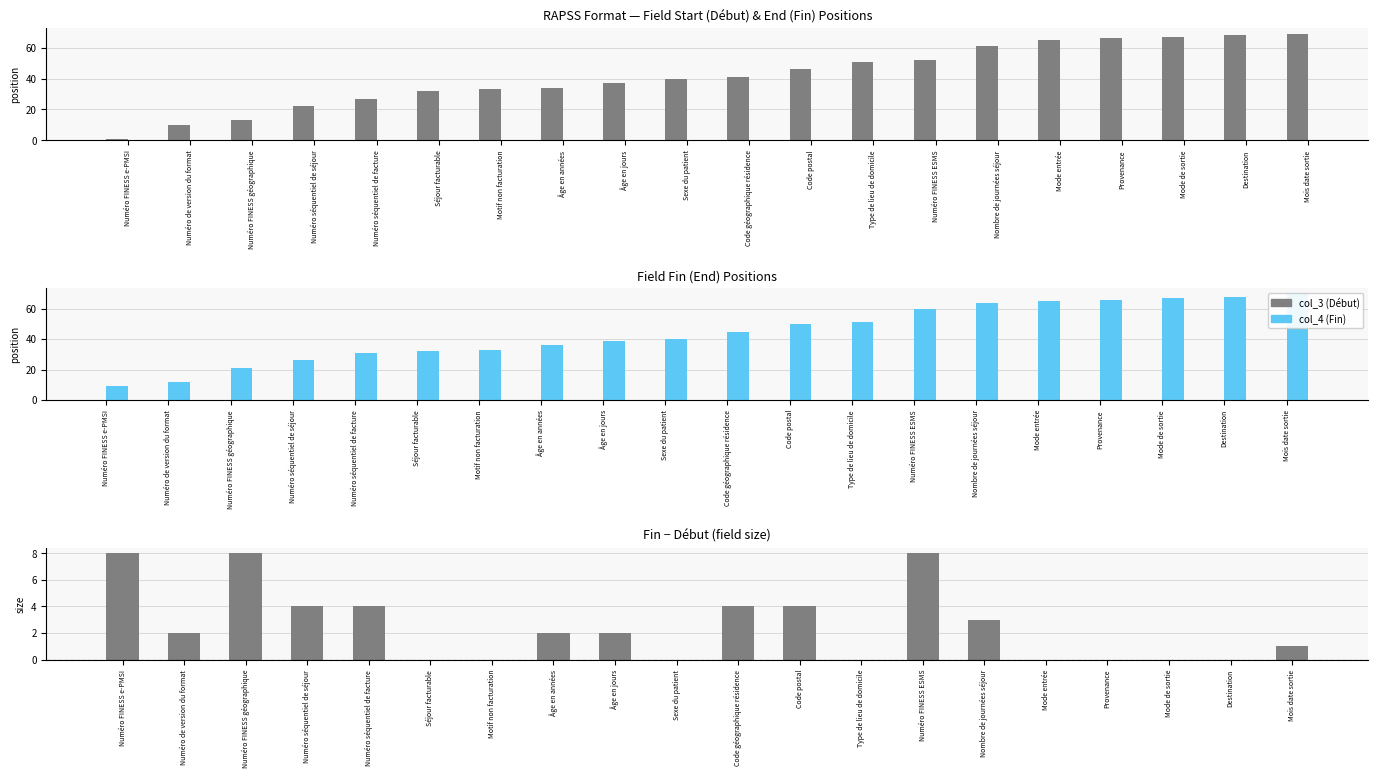

List the series in order of their peak value, lowest first.

Fin − Début (field size), col_3 (Début), col_4 (Fin)